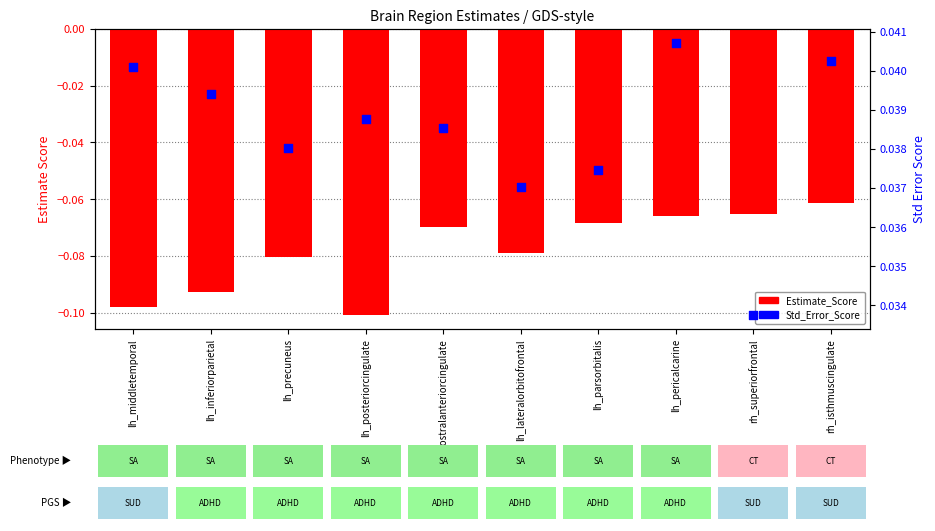

At how many categories does at least one series exceed 0?

10